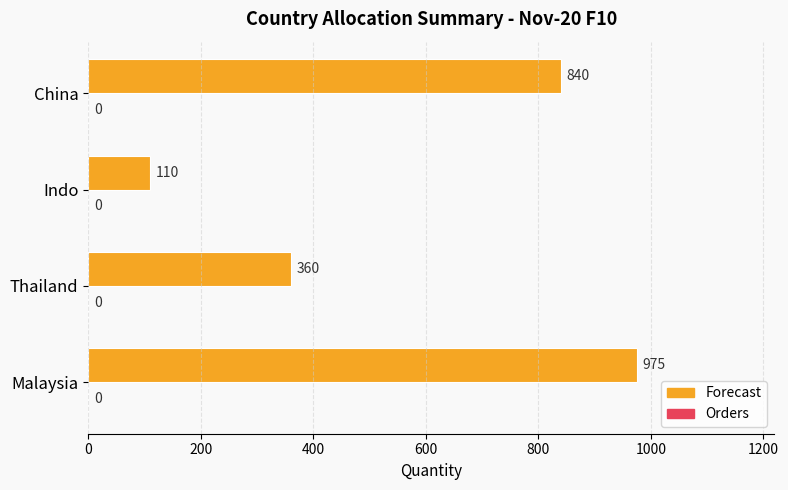

List the labels in order of value, largest first.

Malaysia, China, Thailand, Indo